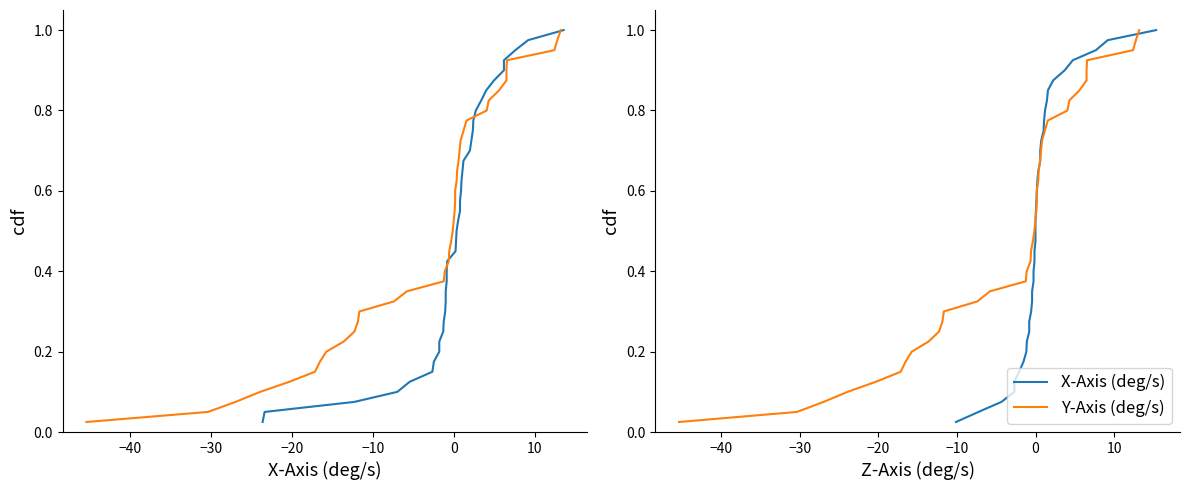

The value of X-Axis (deg/s) at −20 is 0.0. True or false?

False